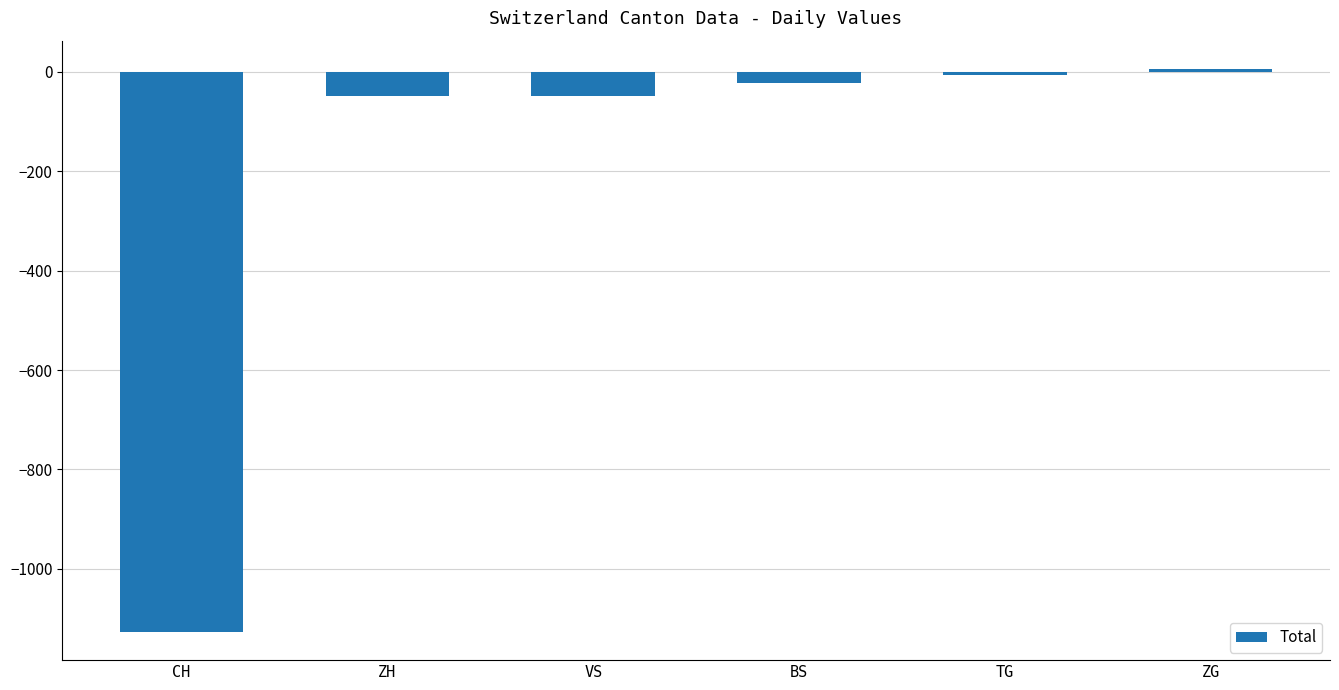

What is the label of the 2nd bar from the right?

TG